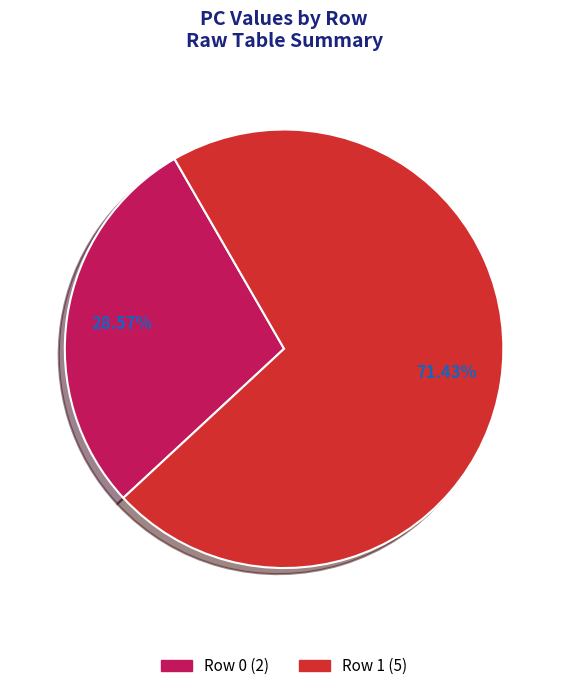

What percentage is the Row 1 slice, to the nearest percent?

71%